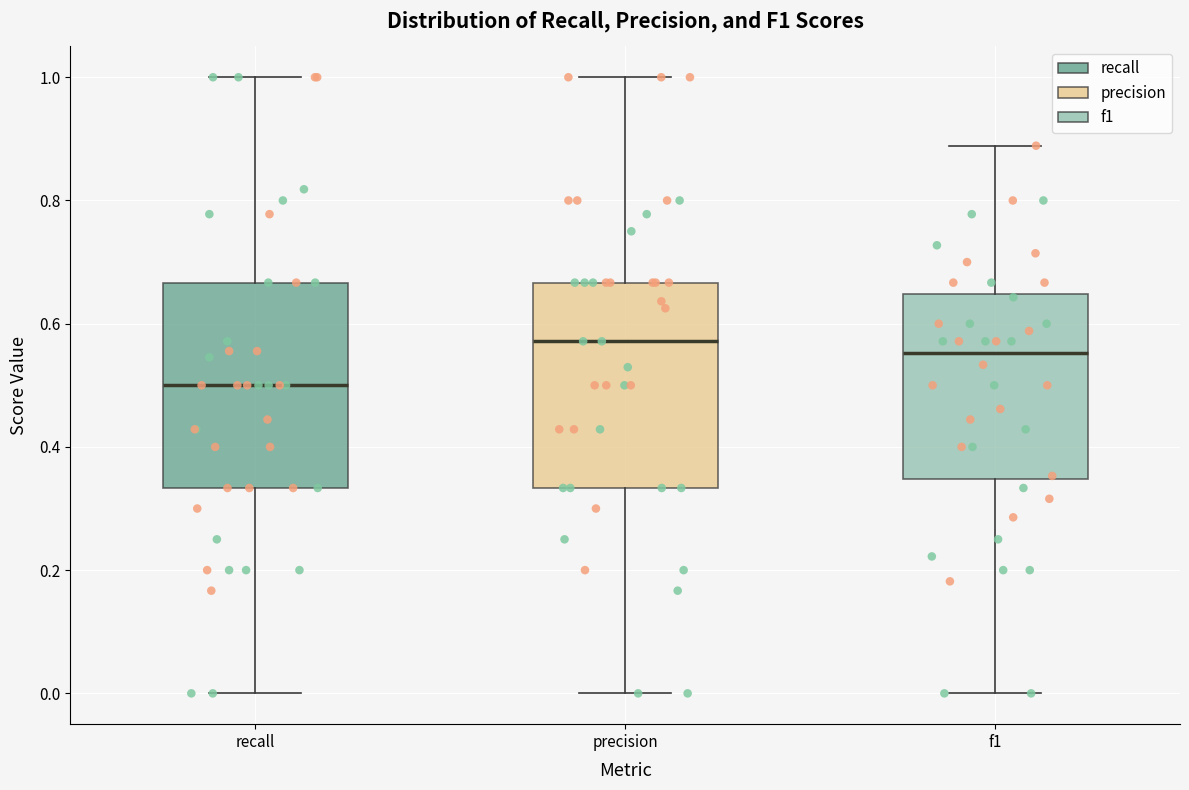

Where does the median line of the box for f1 sit on the y-axis? The values are not printed on the chart, so give them approximately, as read against the axis.

0.56